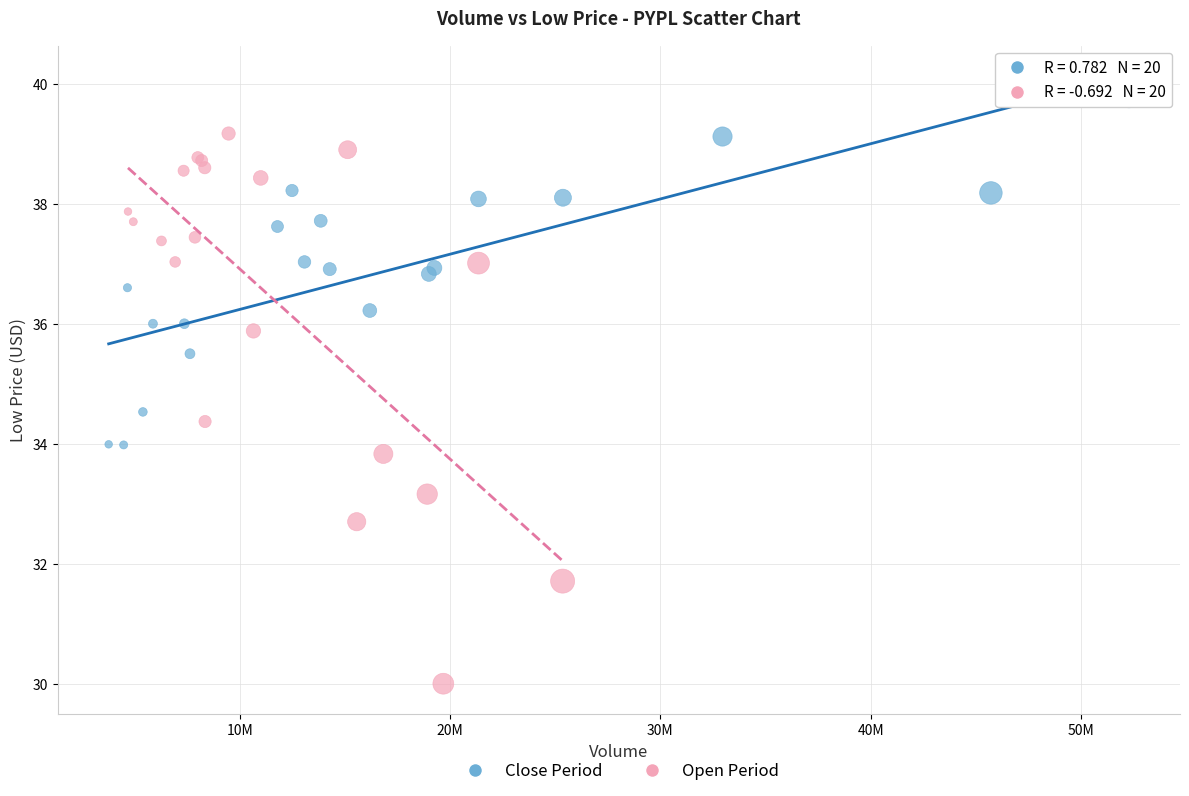

Which series reaches the maximum Y coordinate?

Close Period